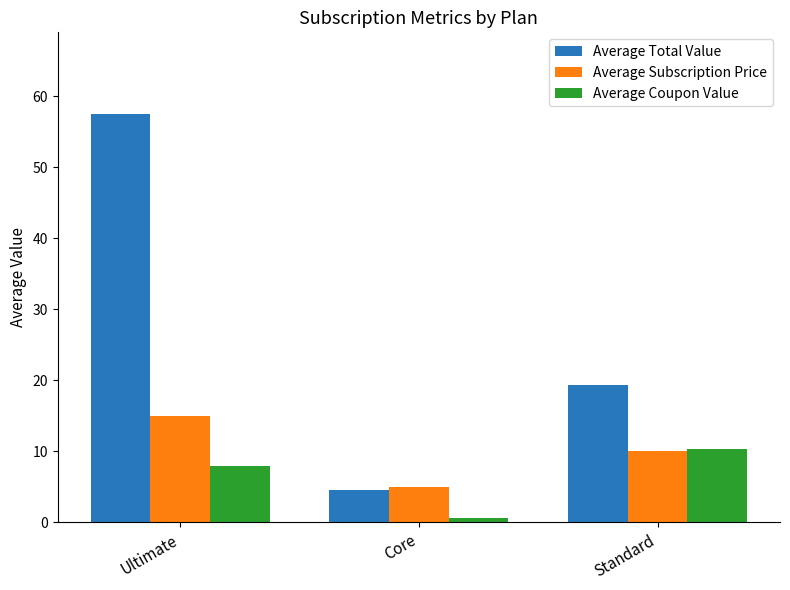

List the series in order of their peak value, highest first.

Average Total Value, Average Subscription Price, Average Coupon Value